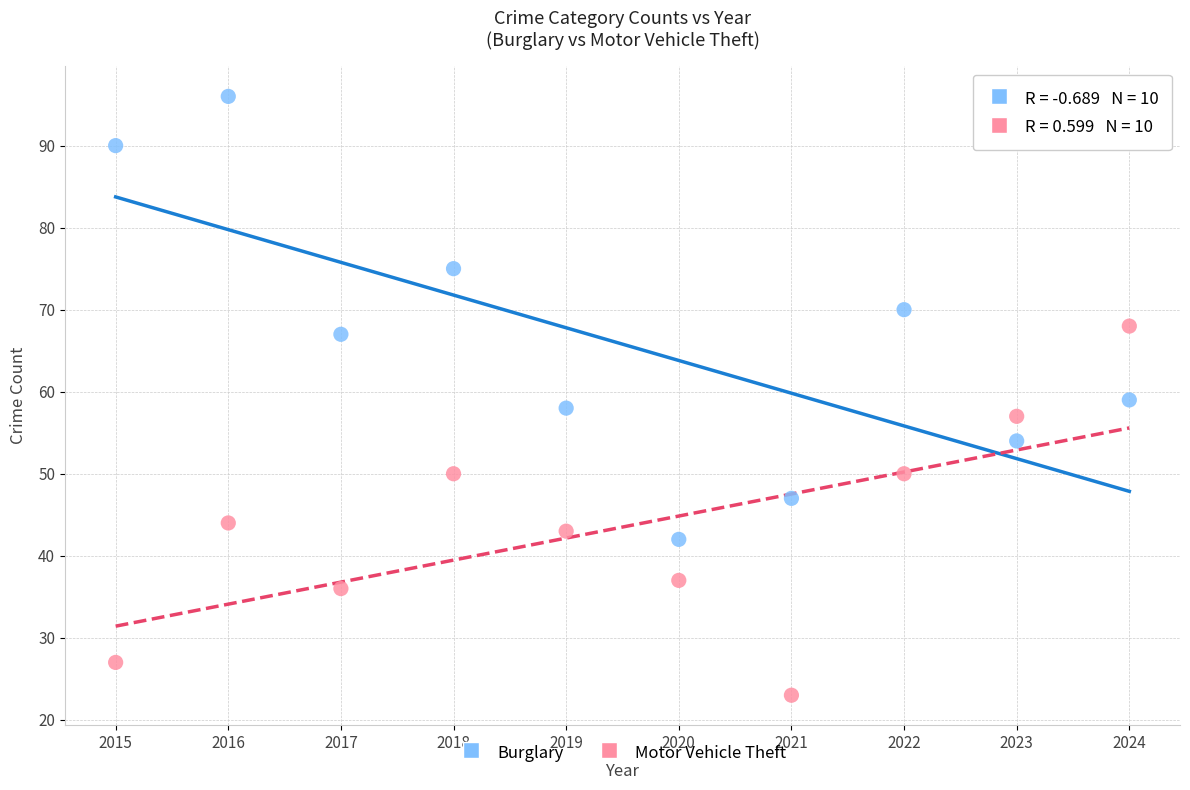

In the Motor Vehicle Theft series, what Y value is closest to 45?

44